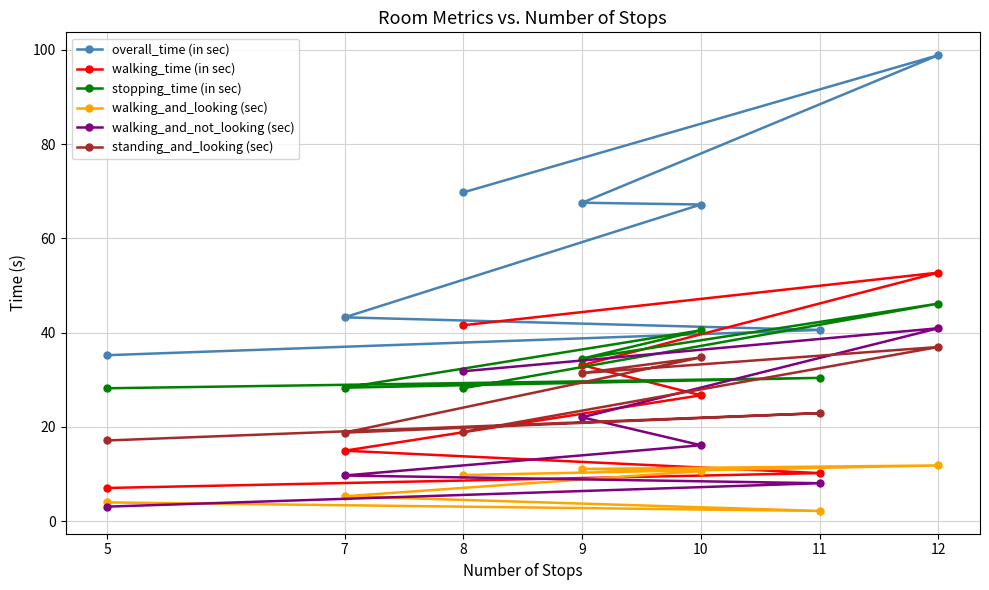

What is the sum of the stopping_time (in sec) values at 11 and 9?

64.8